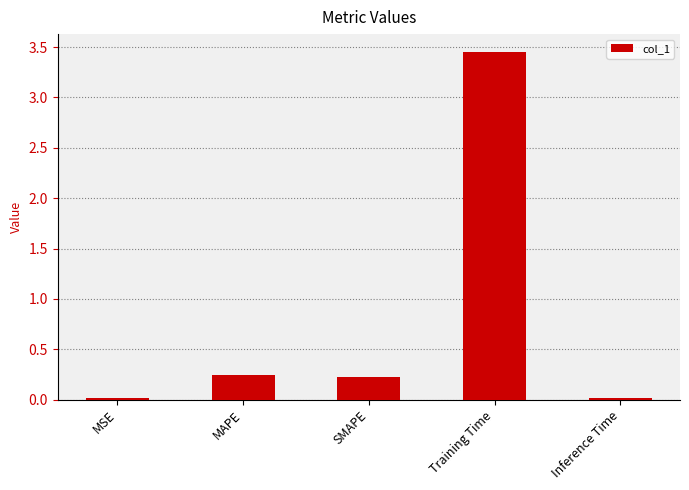

Which has a higher value, Inference Time or Training Time?

Training Time